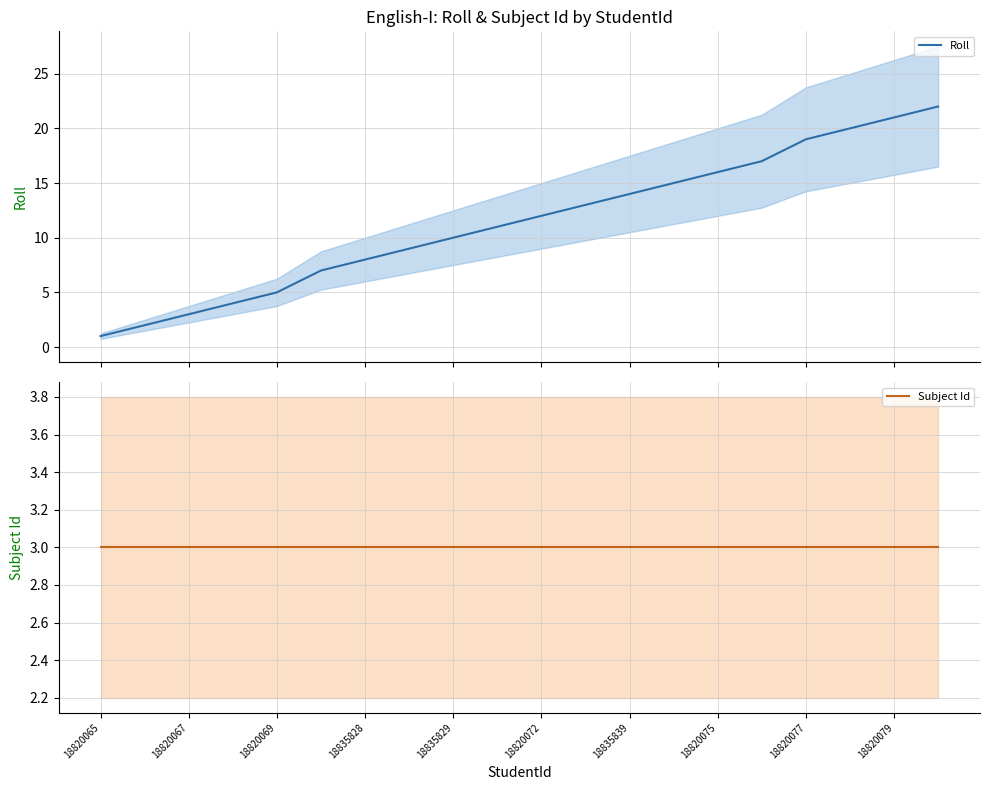

What are all the series names shown in the legend?

Roll, Subject Id